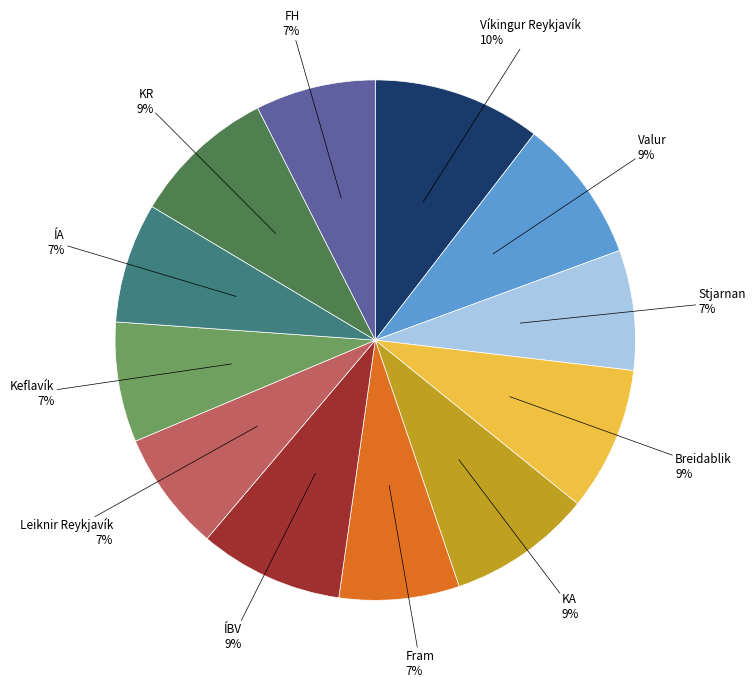

Does any single category account for the majority?

No